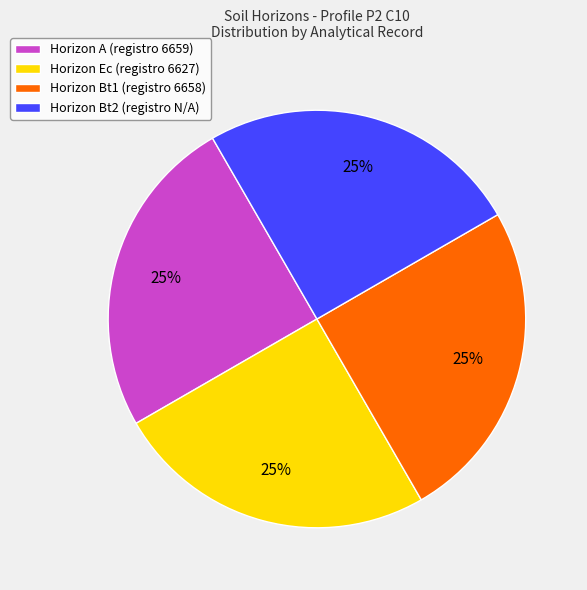

What percentage is the Horizon Bt2 (registro N/A) slice, to the nearest percent?

25%